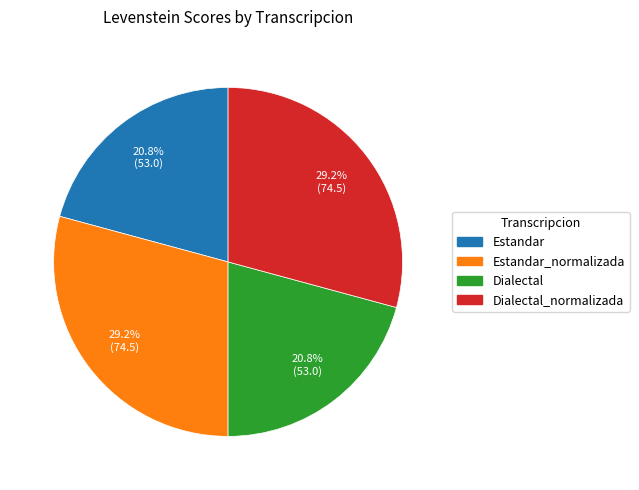

Is there any slice that represents more than half of the pie?

No